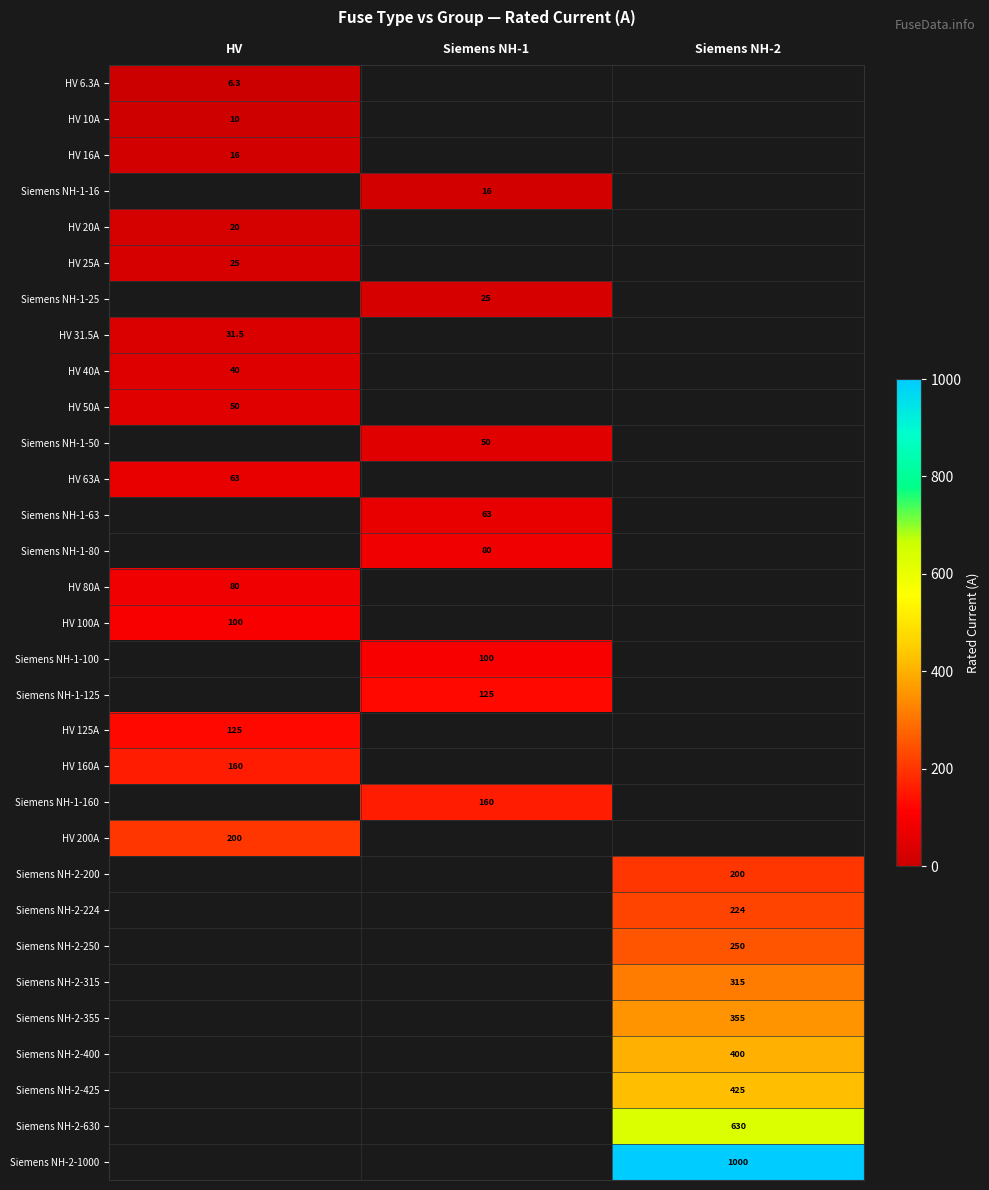

True or false: Siemens NH-1-160 has a value of 235.0 at Siemens NH-1.

False